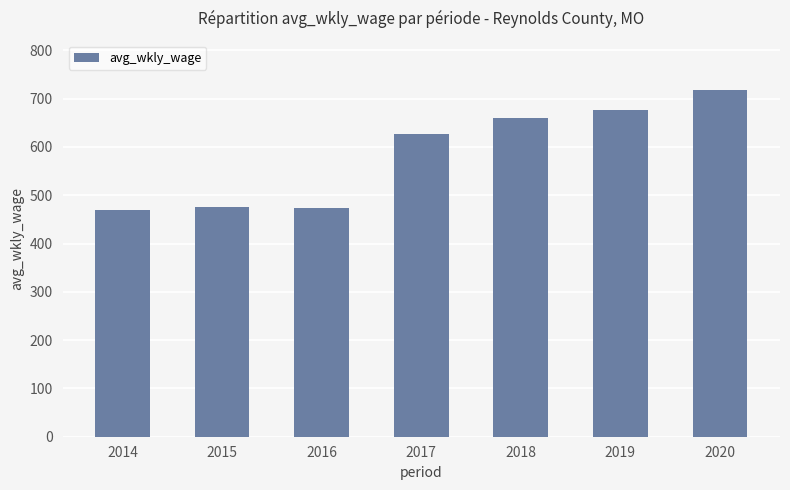

What is the value of the 2nd bar from the left?

476